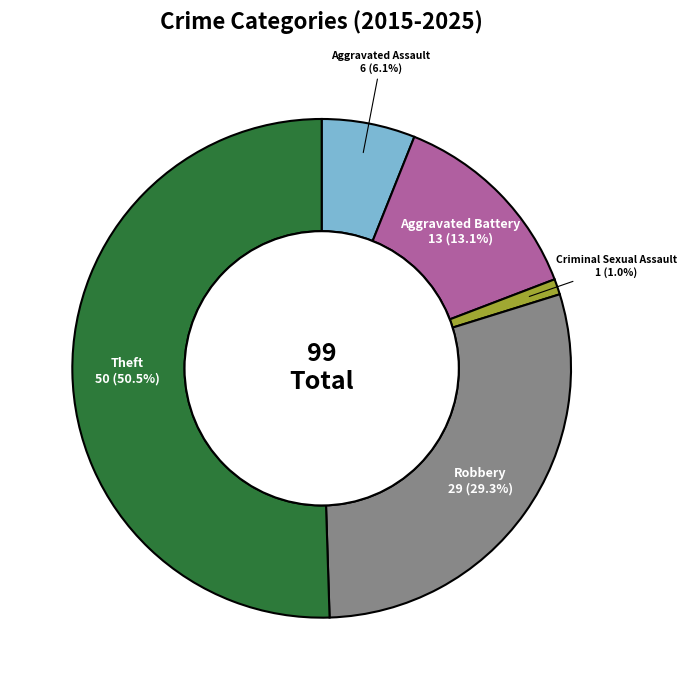

How many slices are in this pie chart?

5